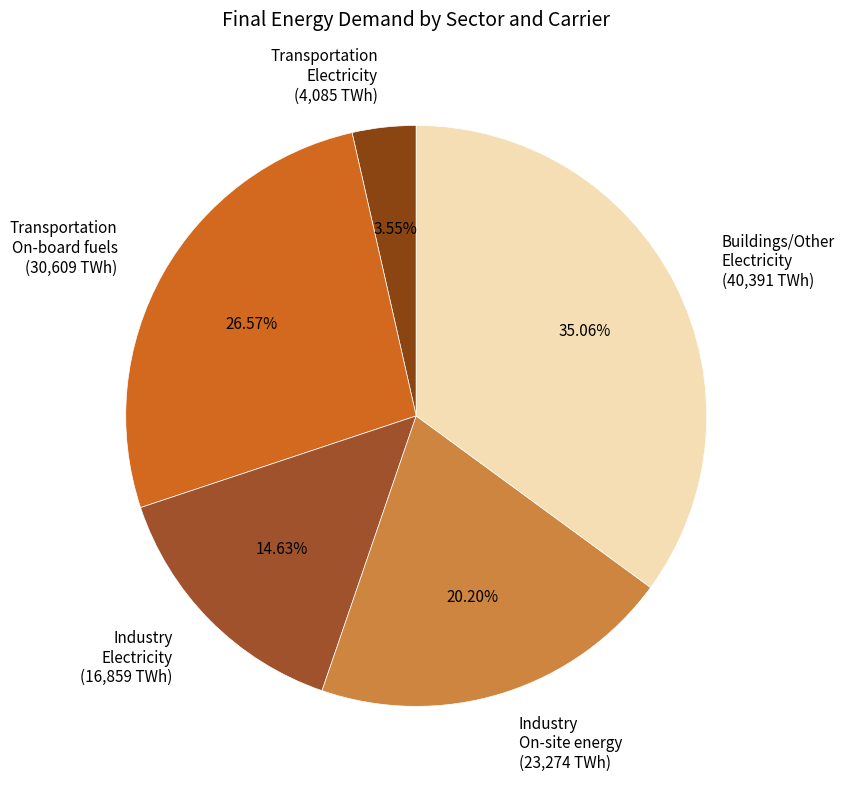

Which category has the smallest portion of the pie?

Transportation Electricity (4,085 TWh)